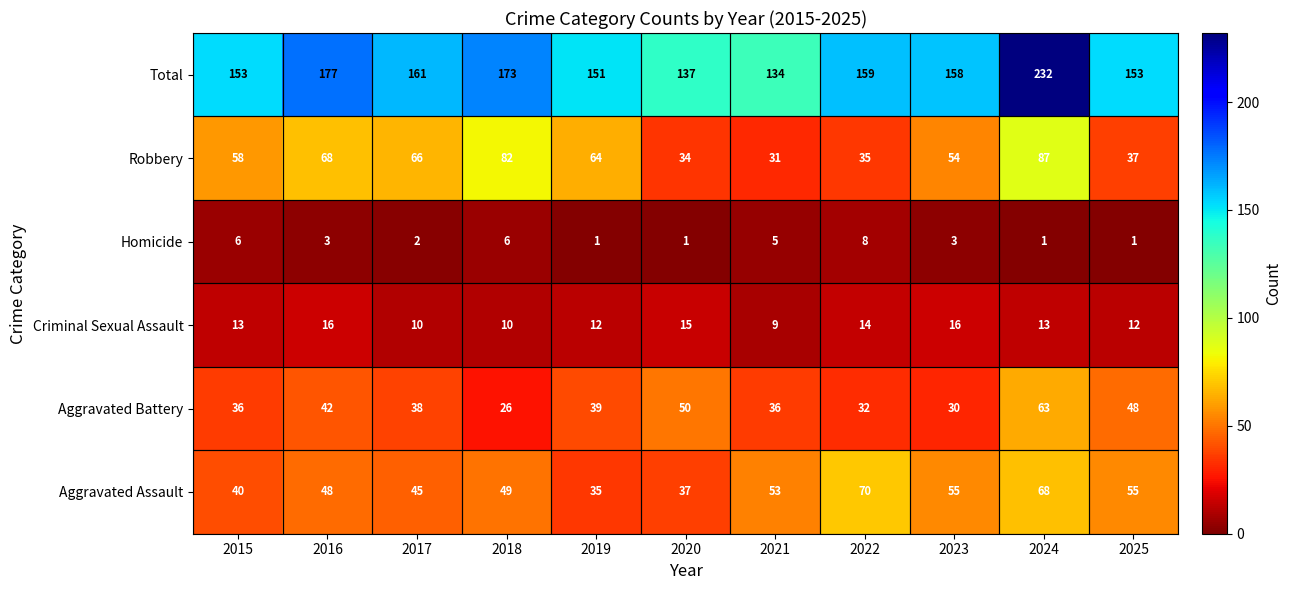

Rank the series by their maximum value, from highest to lowest.

Total, Robbery, Aggravated Assault, Aggravated Battery, Criminal Sexual Assault, Homicide